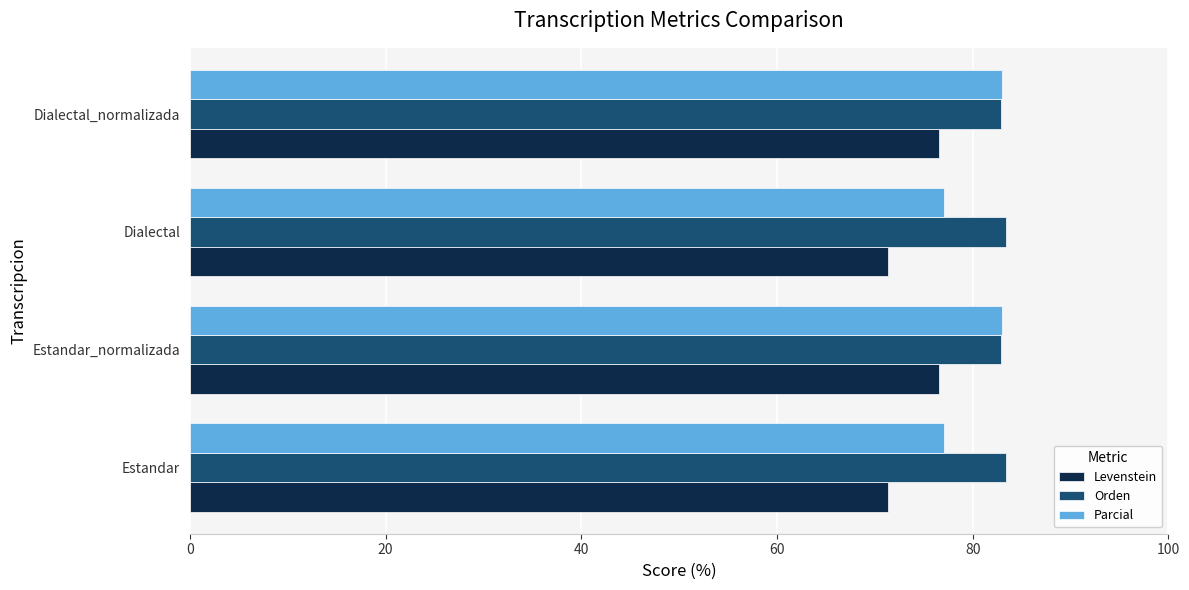

What is the total value across all series at Estandar_normalizada?

242.4